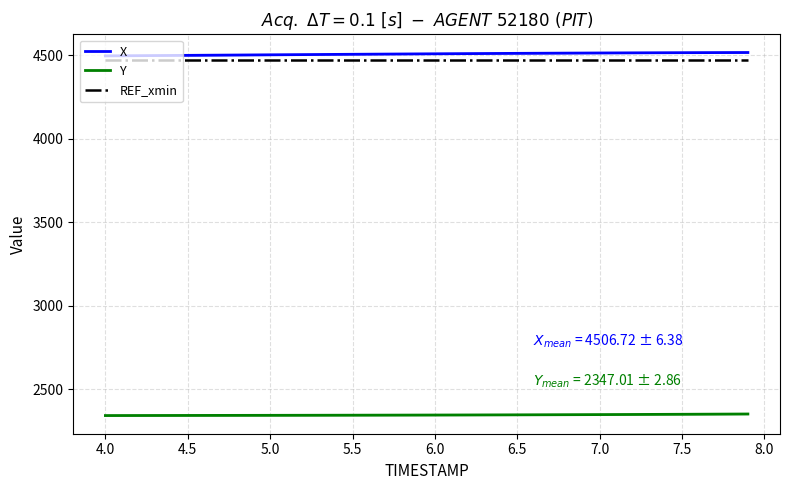

True or false: Y and REF_xmin intersect in this chart.

False